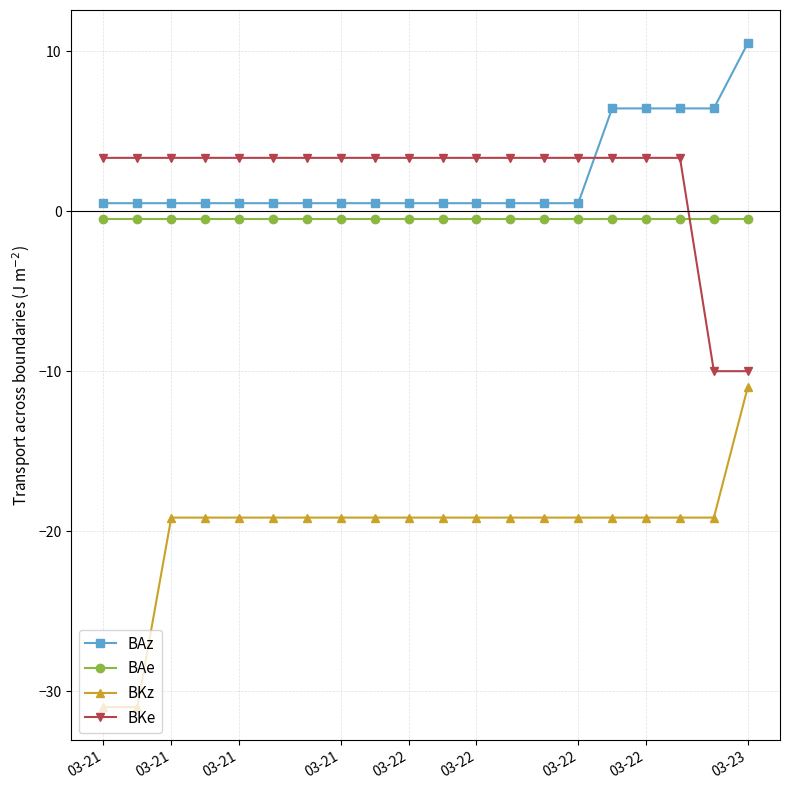

Rank the series by their maximum value, from highest to lowest.

BAz, BKe, BAe, BKz